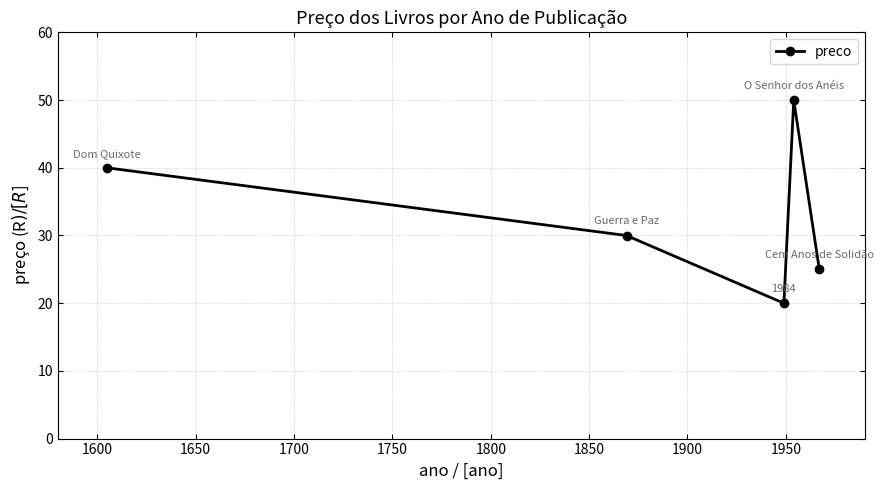

What is the difference between the maximum and minimum values?

30.0